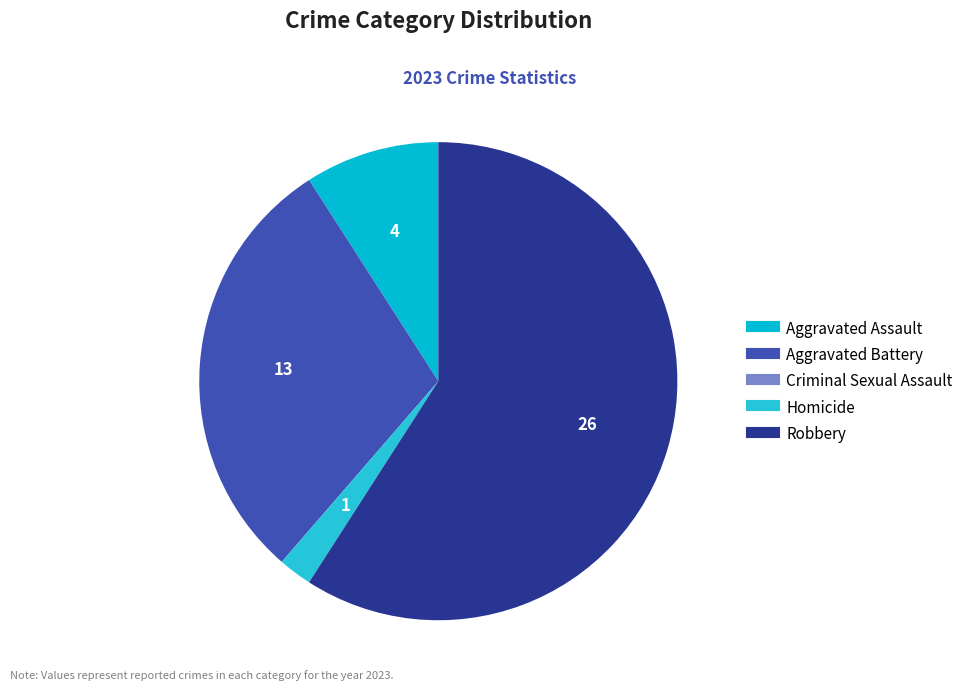

Combined, do Aggravated Battery and Homicide account for over 50%?

No